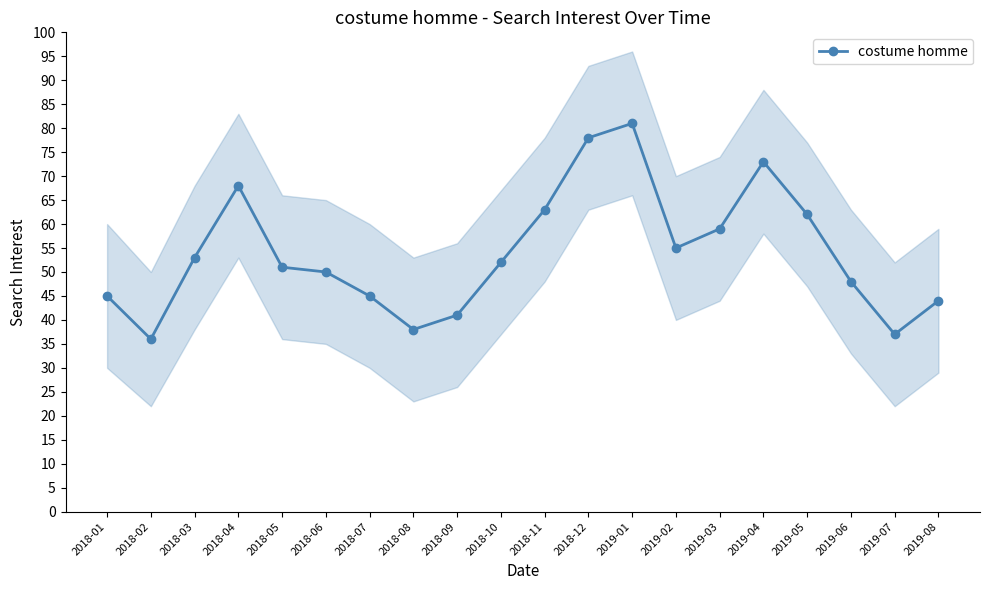

What is the maximum value shown in the chart?

81